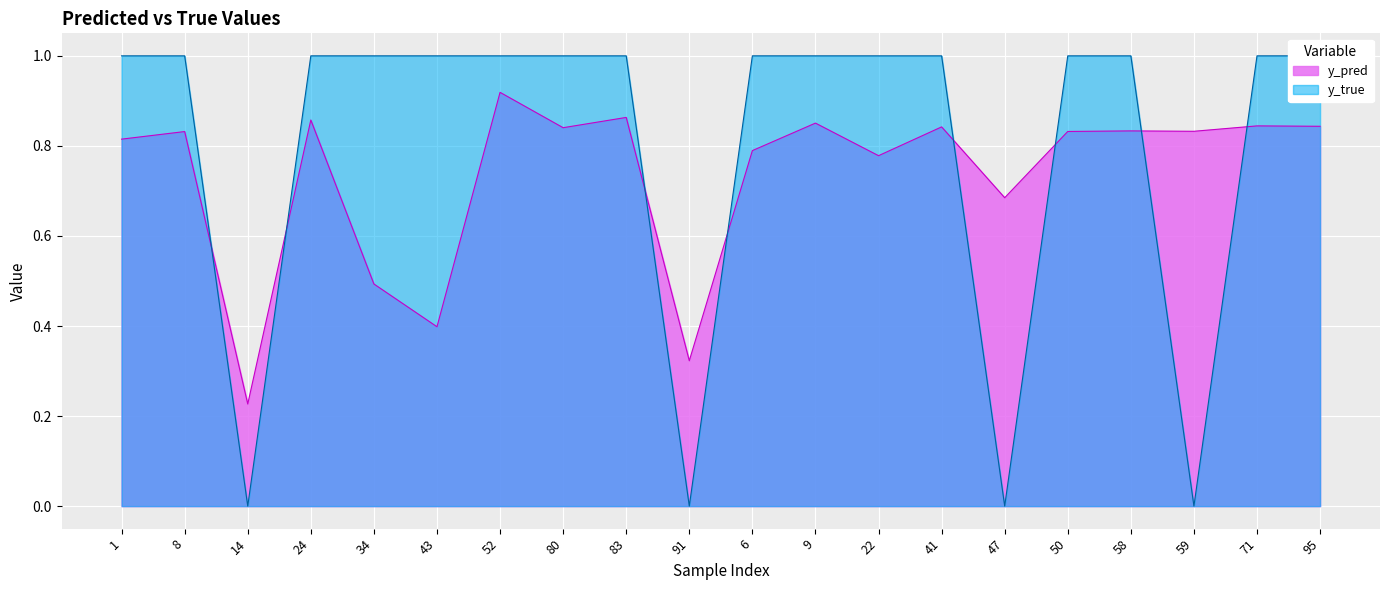

Reading left to right, transcribe all the data shown in this chart.

y_pred: 0.8	0.8	0.2	0.9	0.5	0.4	0.9	0.8	0.9	0.3	0.8	0.9	0.8	0.8	0.7	0.8	0.8	0.8	0.8	0.8
y_true: 1.0	1.0	0.0	1.0	1.0	1.0	1.0	1.0	1.0	0.0	1.0	1.0	1.0	1.0	0.0	1.0	1.0	0.0	1.0	1.0